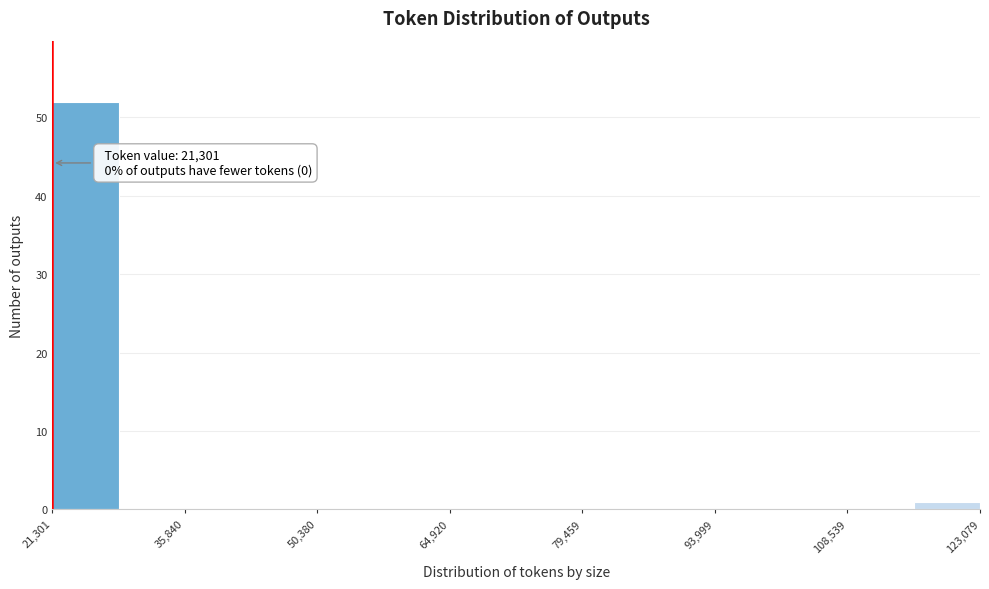

Read against the x-axis, roughly where is the centre of the tallest bar?

24000